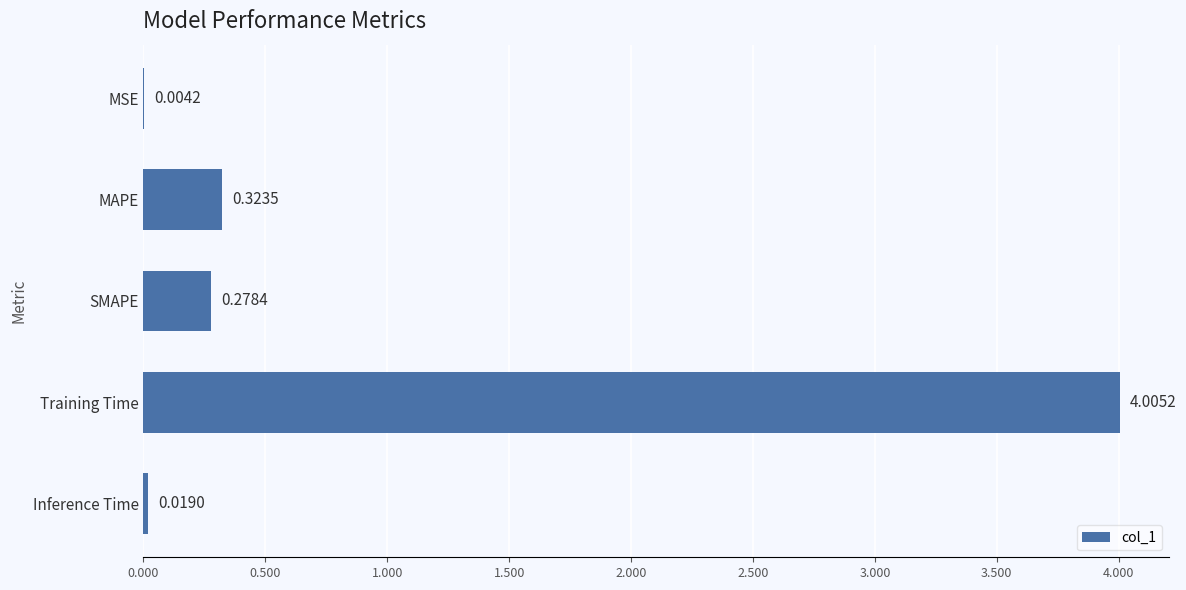

Are the bars grouped side by side (vs. stacked)?

No